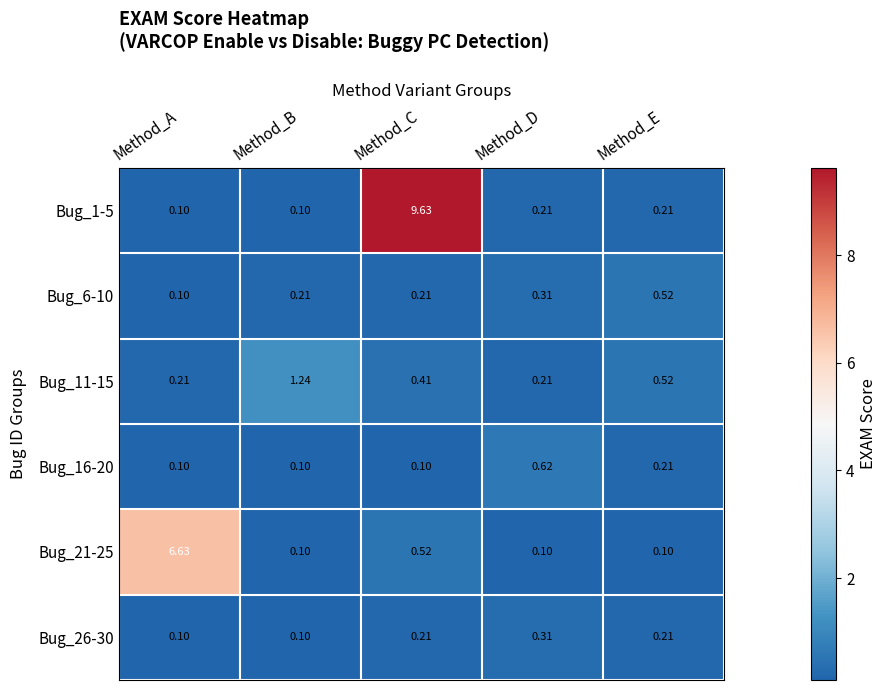

At which label does Bug_6-10 reach its peak?

Method_E